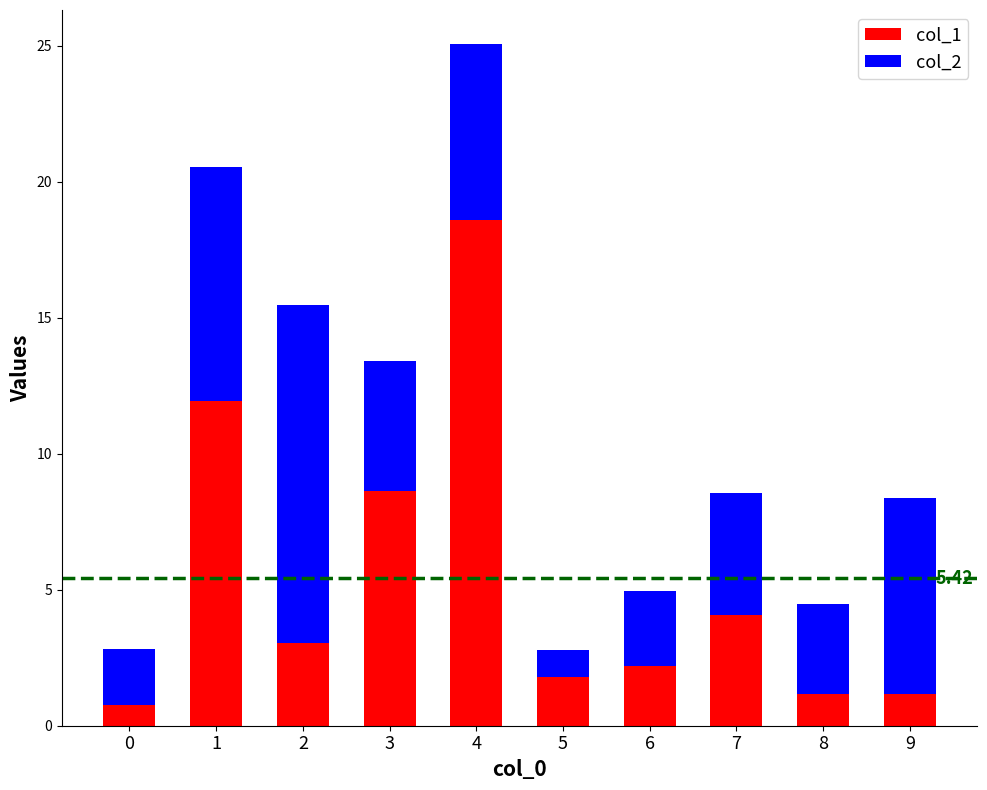

How many groups of bars are there?

10